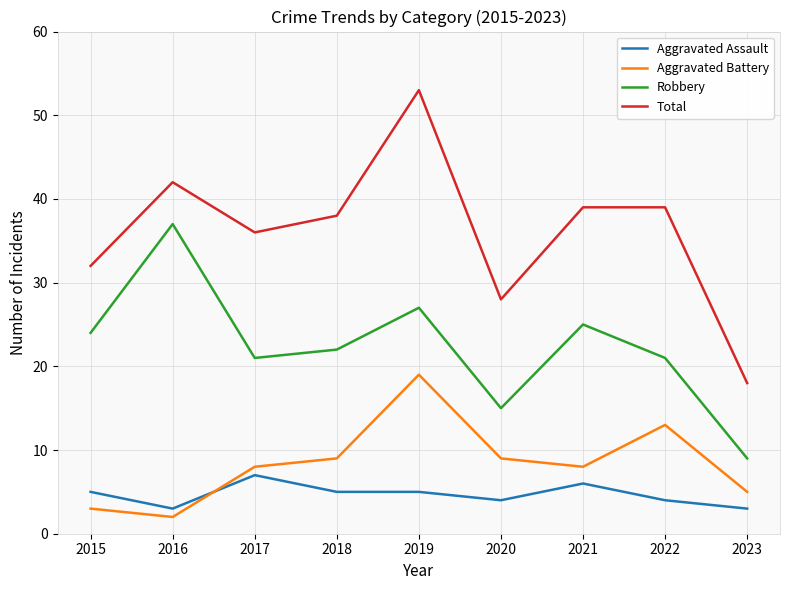

What is the highest value of the Aggravated Assault series?

7